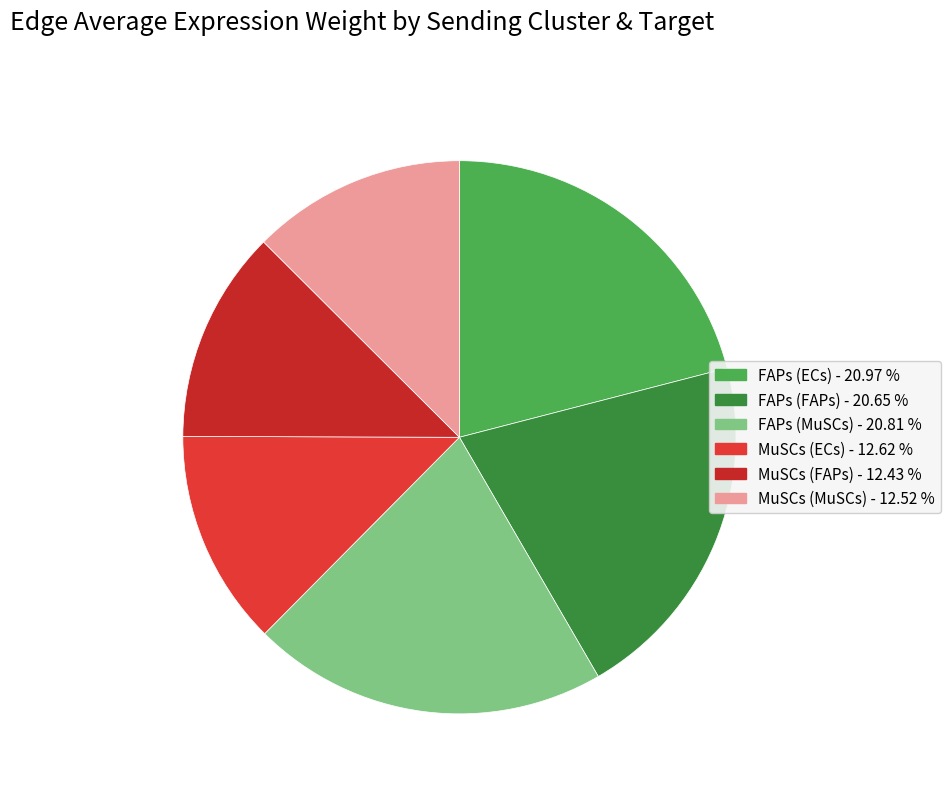

Is the sum of MuSCs (MuSCs) and FAPs (MuSCs) greater than half?

No